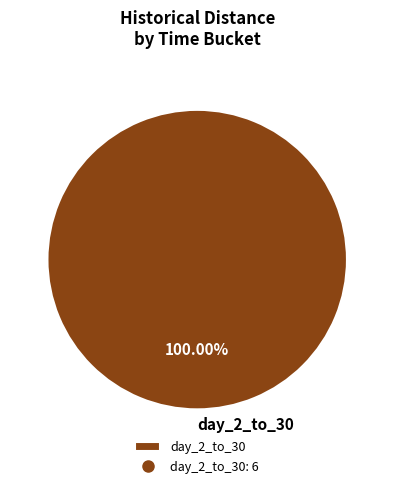

Rank the categories by value from lowest to highest.

day_2_to_30